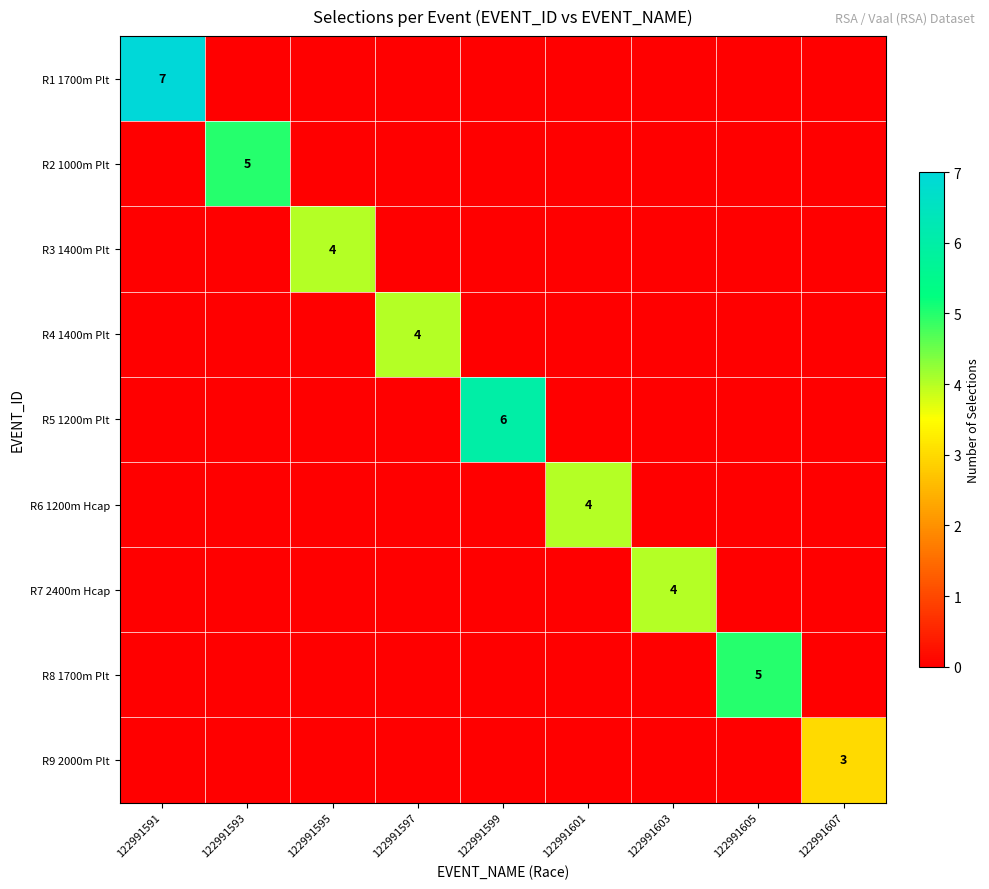

What is the sum of the R6 1200m Hcap values at 122991591 and 122991601?

4